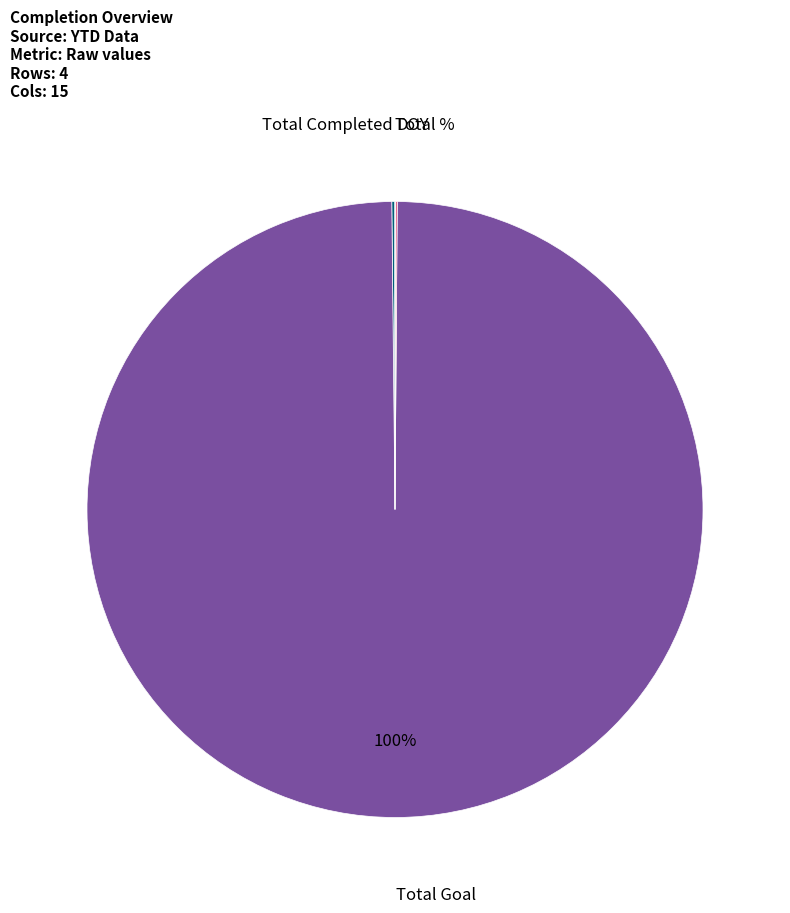

To the nearest percent, what is the average slice percentage?

25%